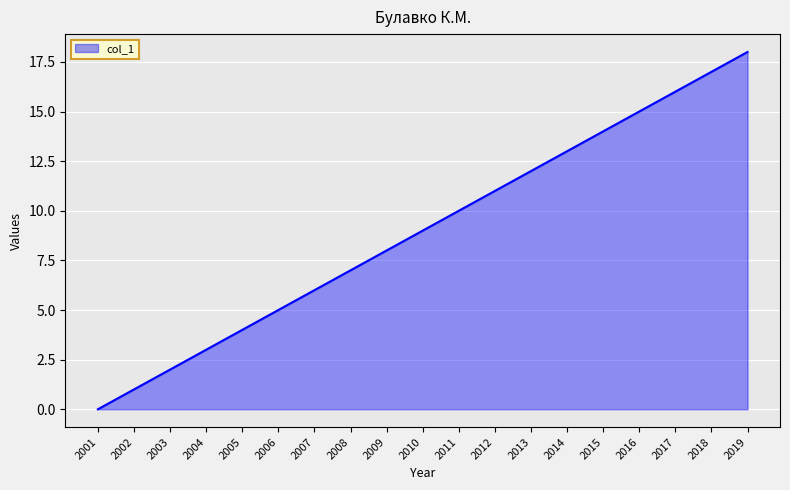

Reading right to left, what are all the values shown in this chart?

2019=18	2018=17	2017=16	2016=15	2015=14	2014=13	2013=12	2012=11	2011=10	2010=9	2009=8	2008=7	2007=6	2006=5	2005=4	2004=3	2003=2	2002=1	2001=0